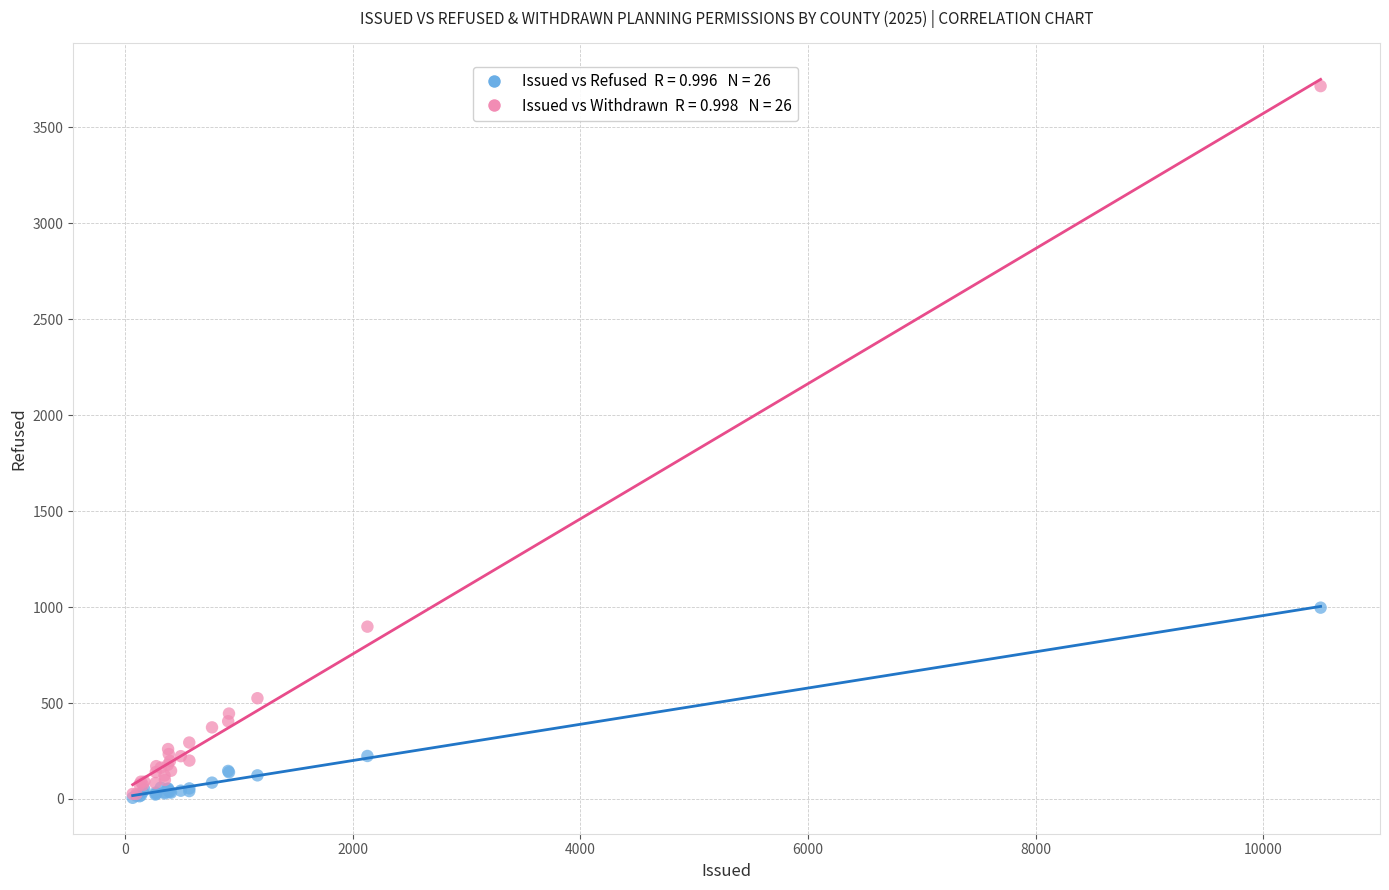

Across all series, what Y value is closest to 1860?

997